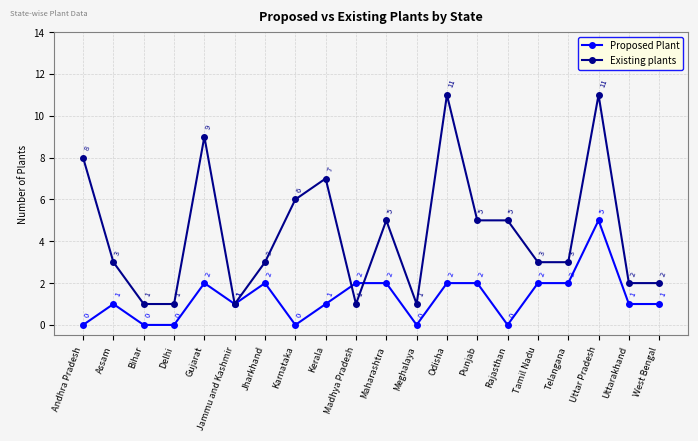

Which series has the widest spread of values?

Existing plants